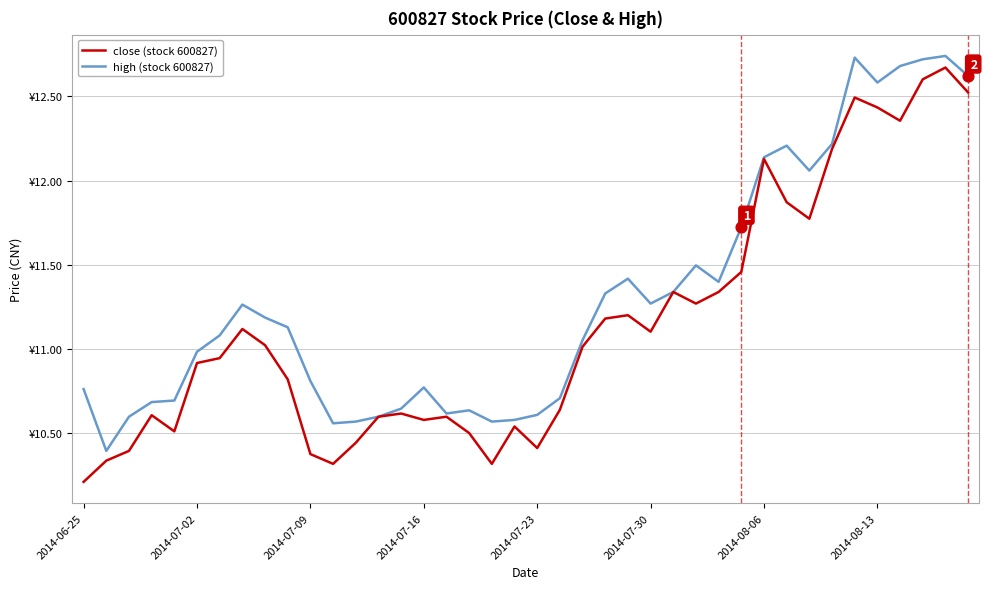

Is this an area chart (filled region under the line)?

No